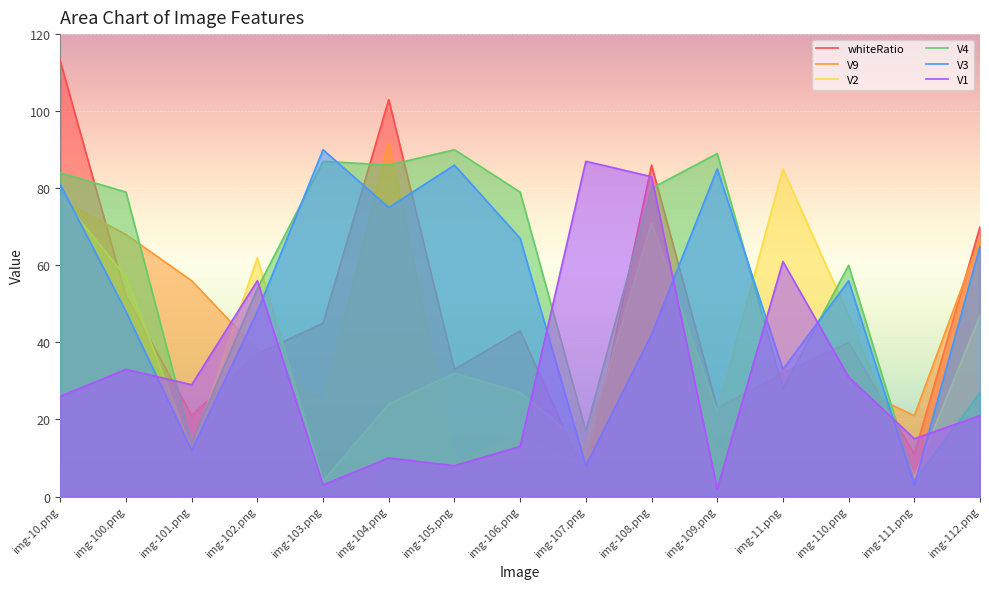

How many data points in V2 are above 32?

7